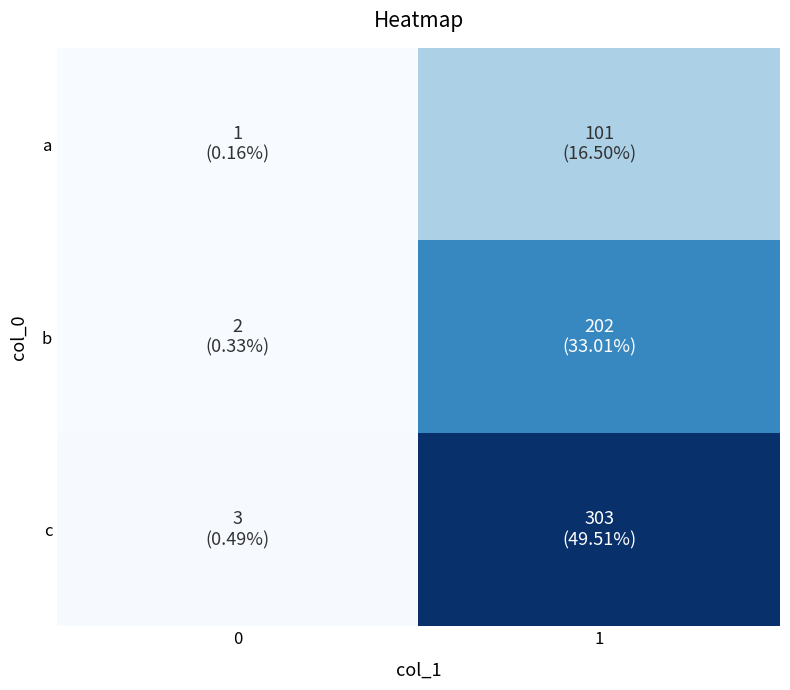

List the series in order of their overall mean, lowest first.

a, b, c